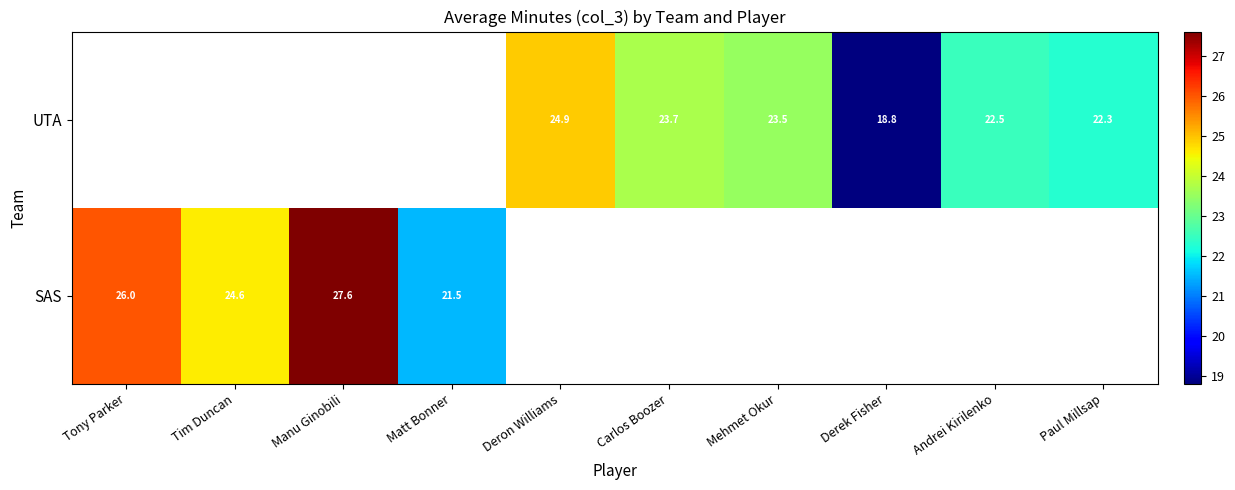

At how many categories does at least one series exceed 21?

9